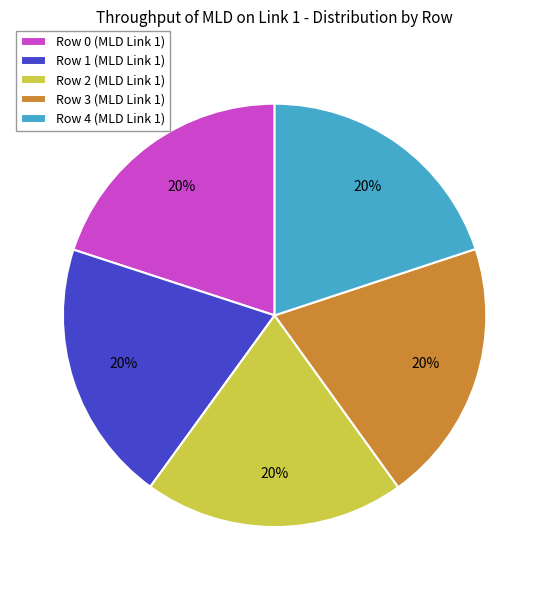

To the nearest percent, what is the average slice percentage?

20%